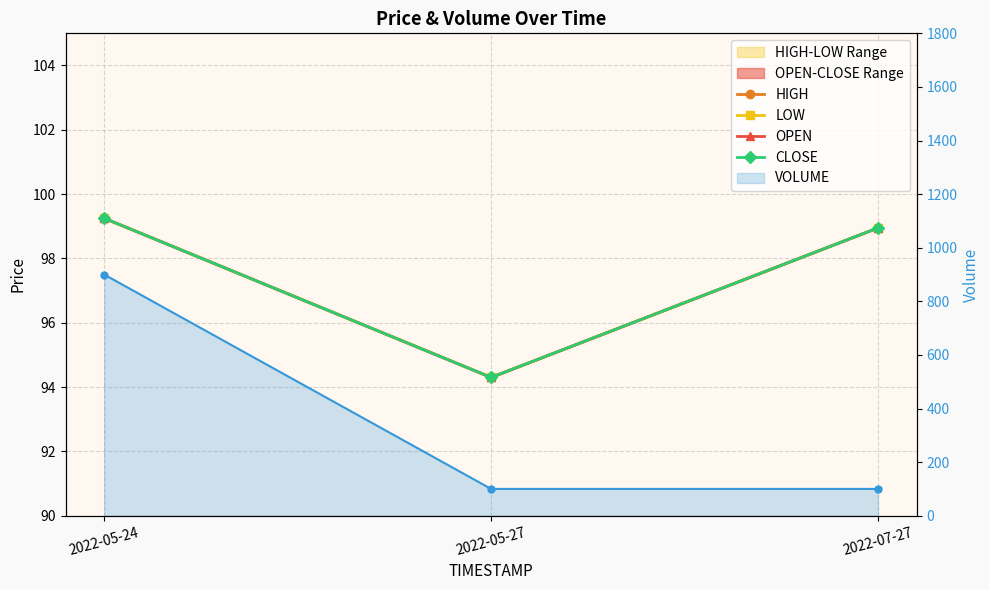

Which category has the highest value across all series?

2022-05-24